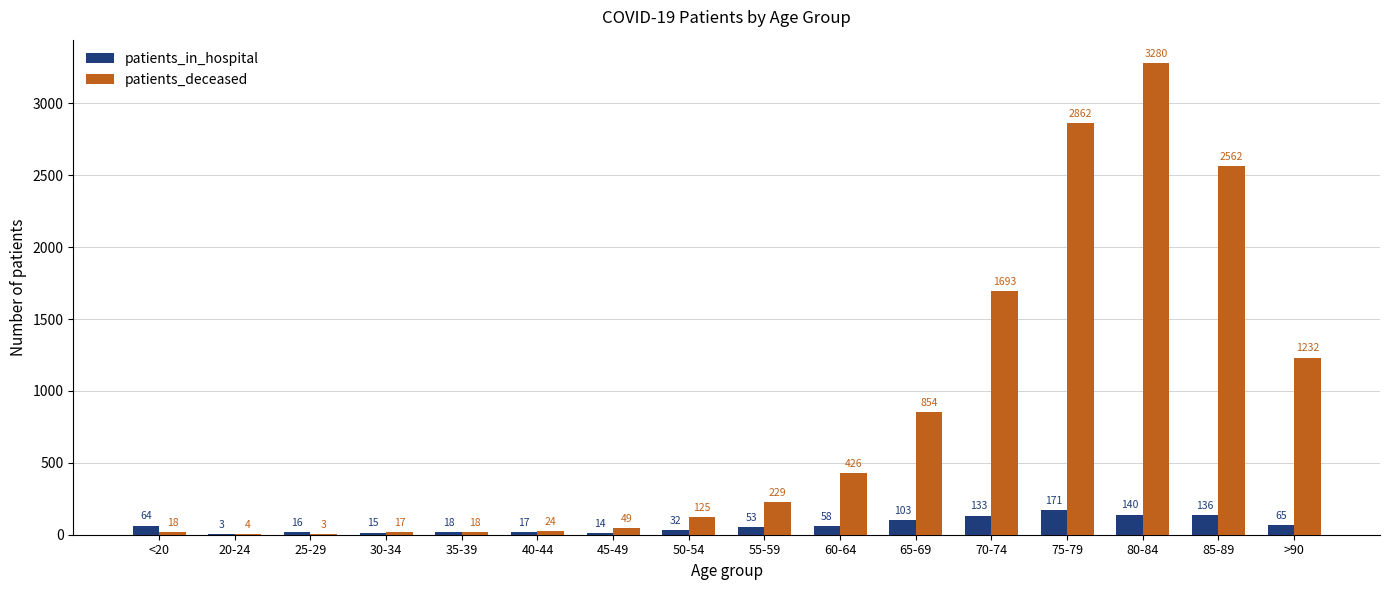

What is the spread (max minus min) of values at 55-59?

176